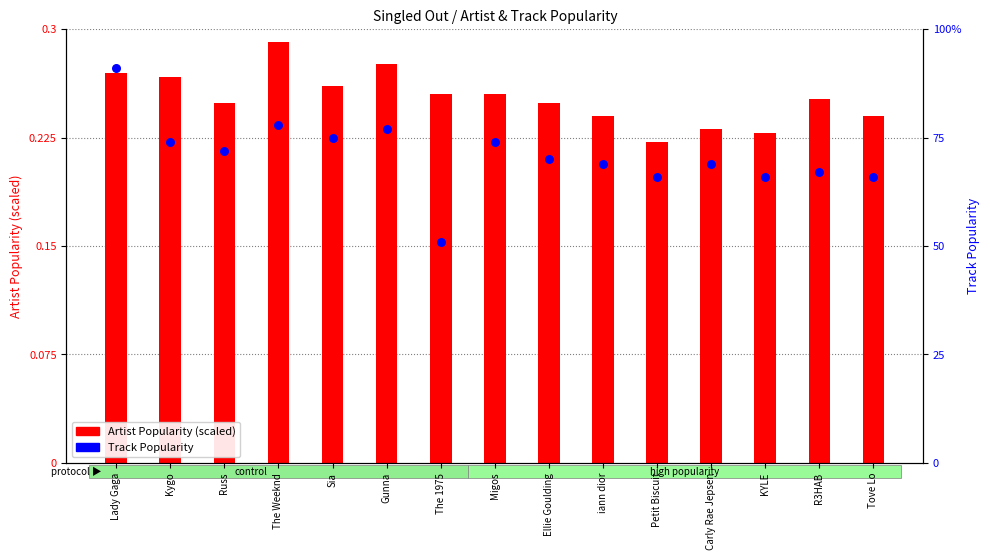

What are all the series names shown in the legend?

Artist Popularity (scaled), Track Popularity